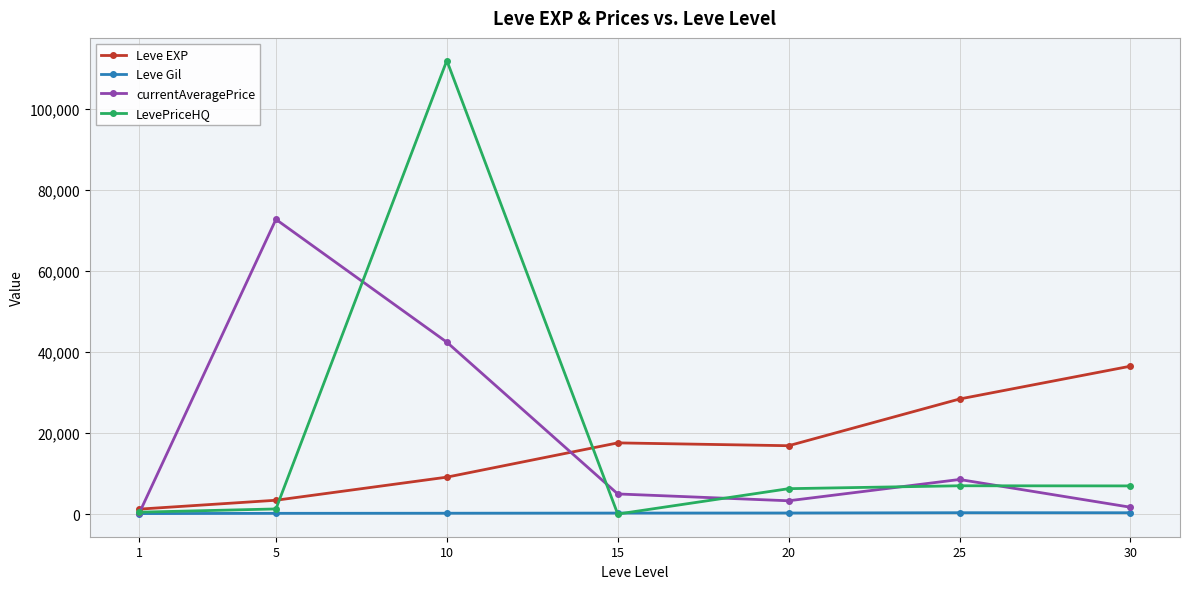

True or false: currentAveragePrice has more than 1 points higher than both neighbors.

True